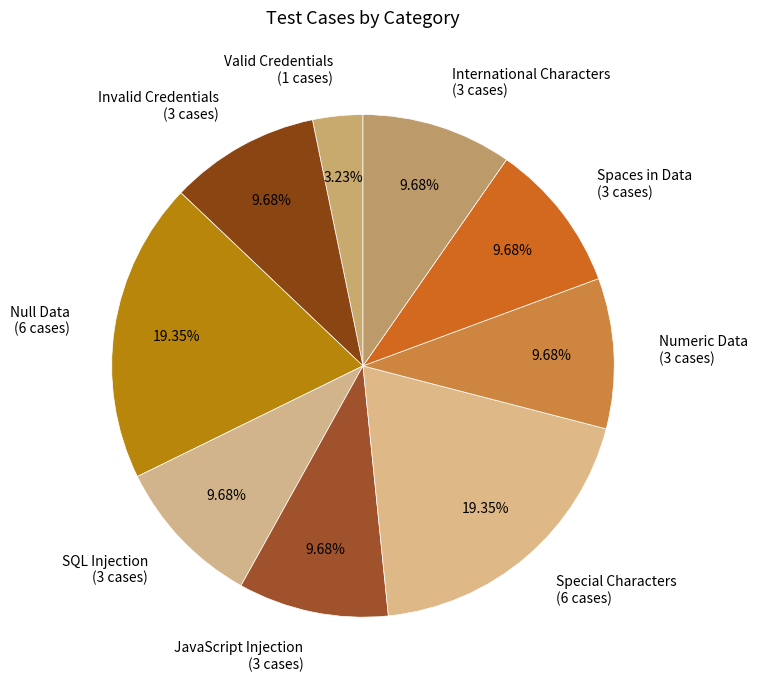

What is the ratio of the value at Null Data (6 cases) to the value at Spaces in Data (3 cases)?

2.0